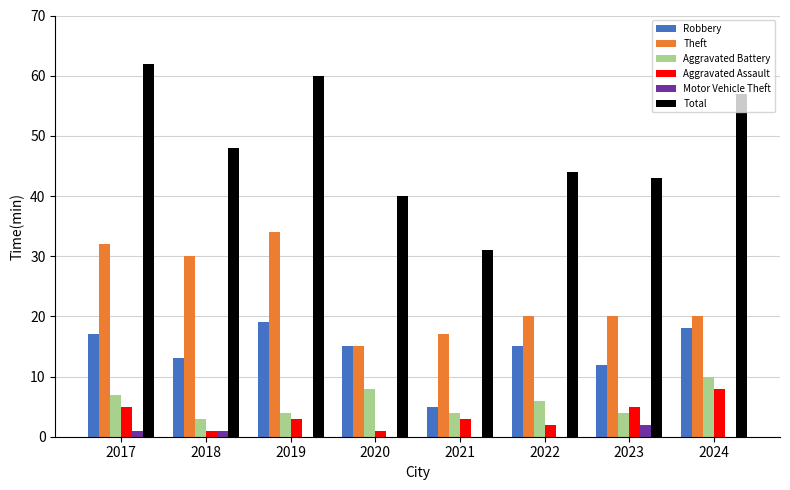

Between 2018 and 2023, which series saw the biggest shift?

Theft